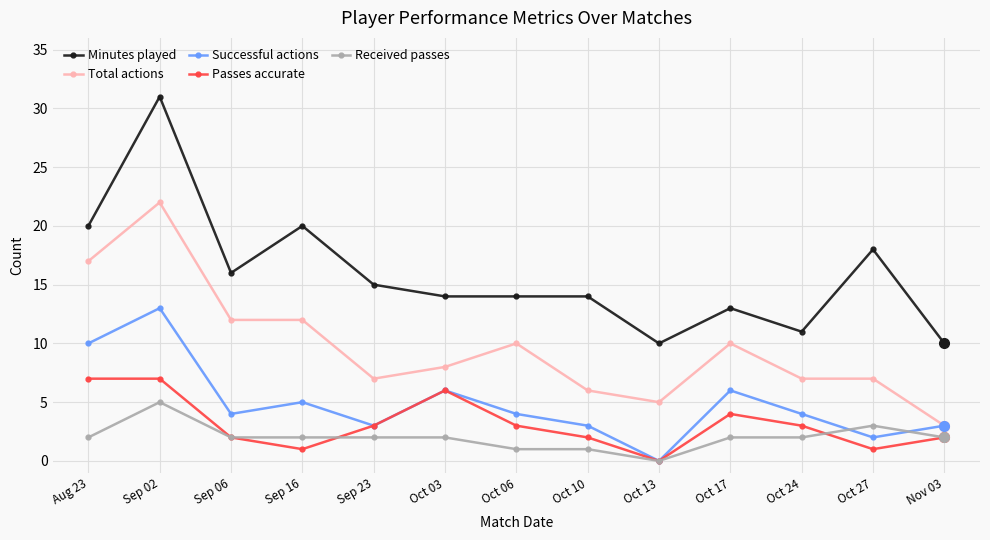

How many categories are shown in the chart?

13